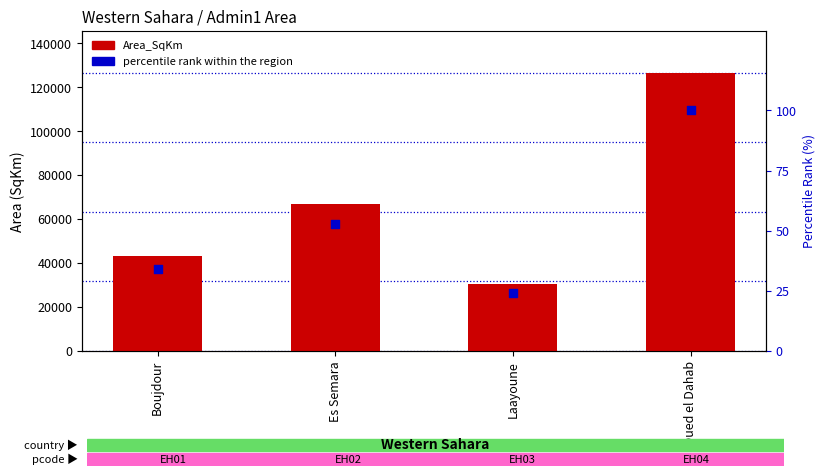

What is the total value across all series at Es Semara?

66996.3